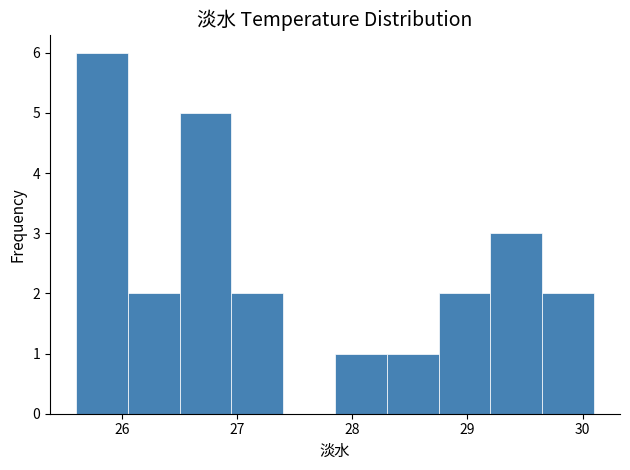

Reading left to right, transcribe this chart: for each bar, give the range it covers on the x-axis and its height. Neither the bar edges nor the heights are printed on the chart, so give them approximately, as read against the axes.

25.60 to 26.05: 6
26.05 to 26.50: 2
26.50 to 26.95: 5
26.95 to 27.40: 2
27.40 to 27.85: 0
27.85 to 28.30: 1
28.30 to 28.75: 1
28.75 to 29.20: 2
29.20 to 29.65: 3
29.65 to 30.10: 2